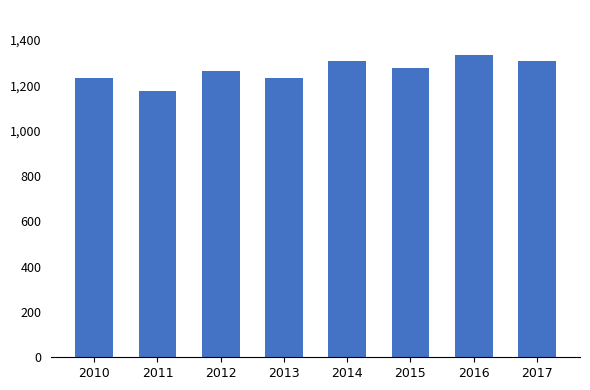

What is the value of the 6th bar from the left?

1275